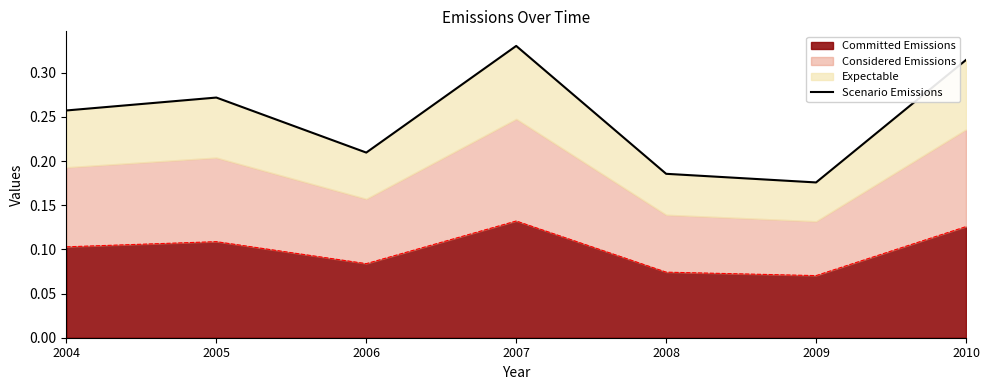

Rank the categories by value from lowest to highest.

2009, 2008, 2006, 2004, 2005, 2010, 2007